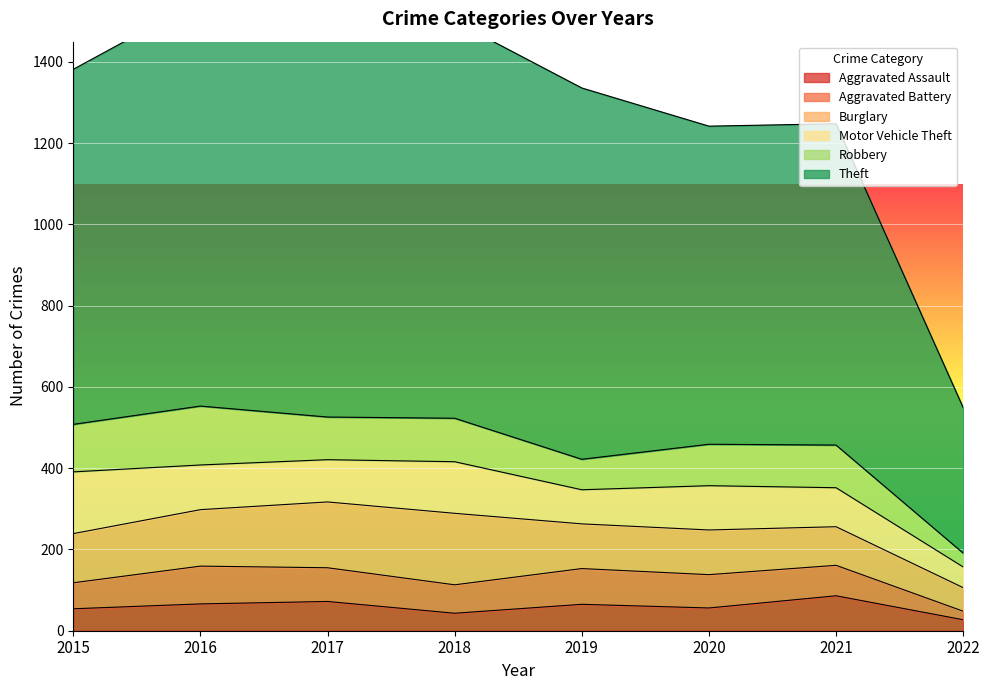

How many data points does each series have?

8